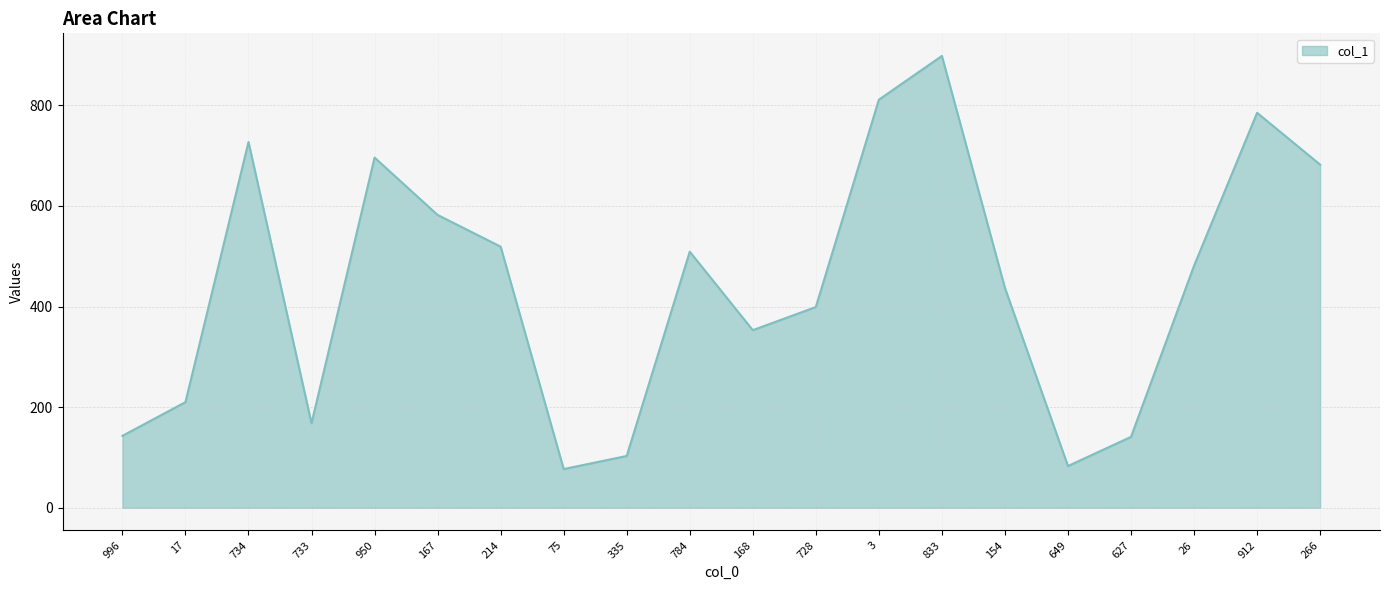

At which label does the data first exceed 481?

734